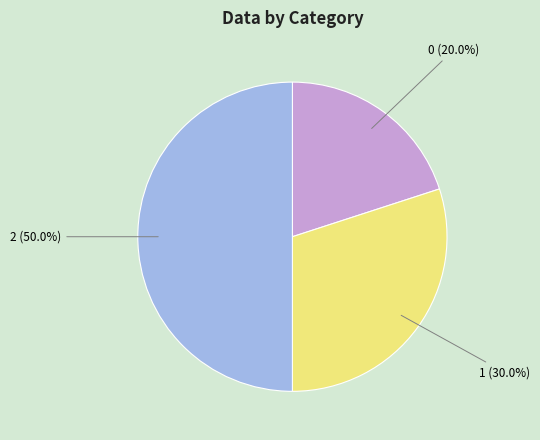

Does 0 (20.0%) represent more than half of the total?

No